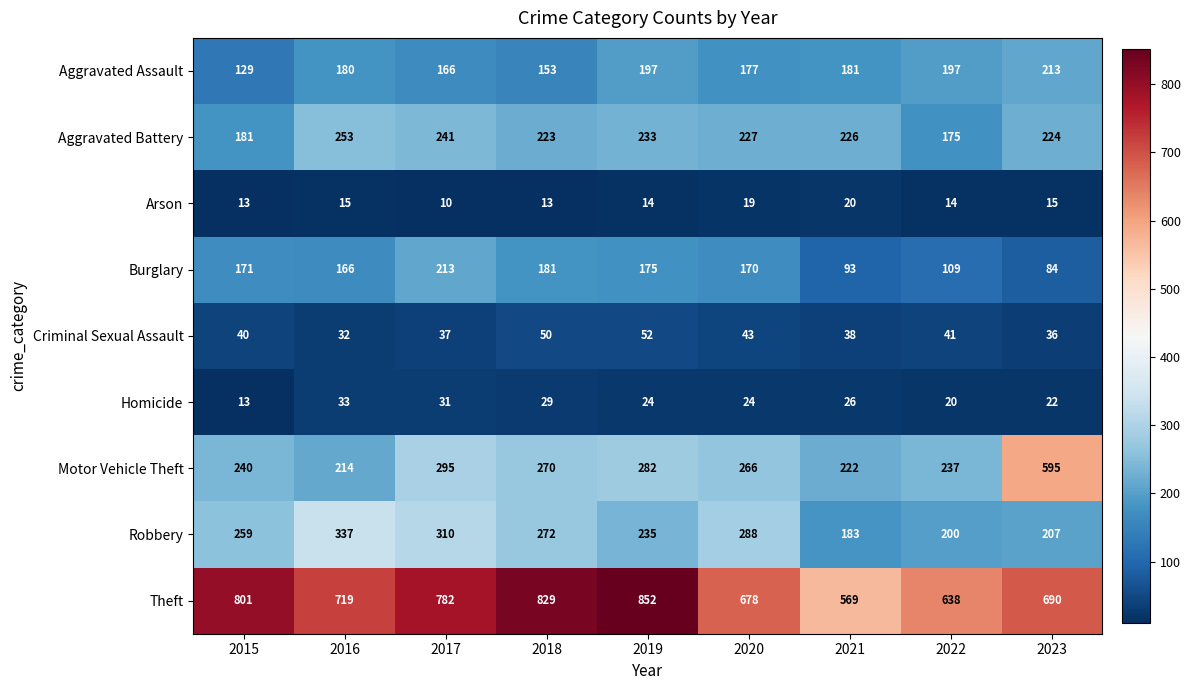

What is the total value across all series at 2021?

1558